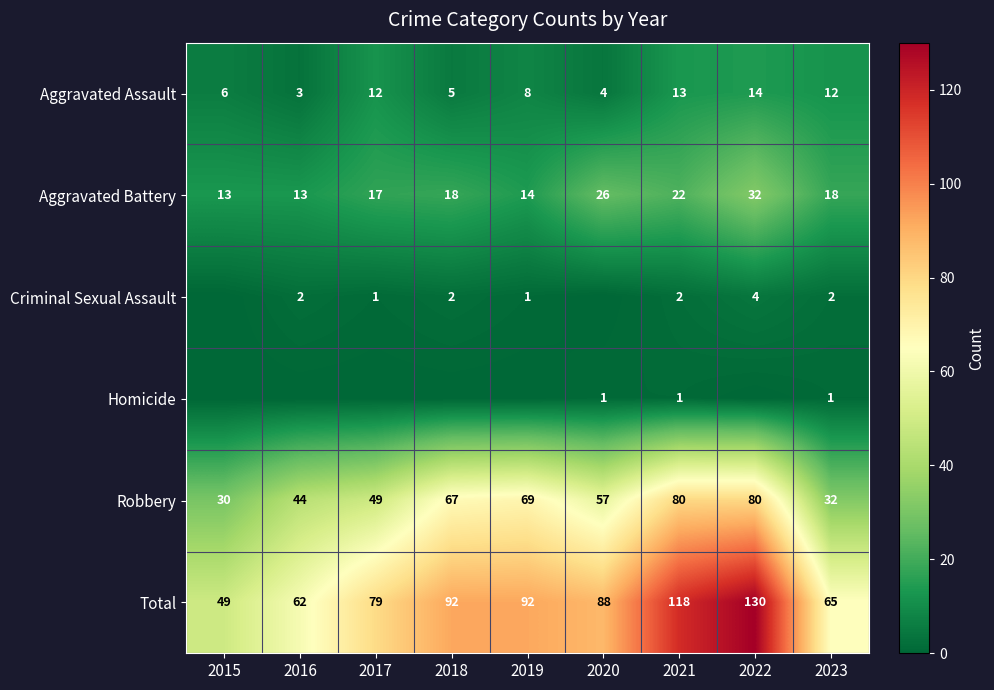

What is the total value across all series at 2022?

260